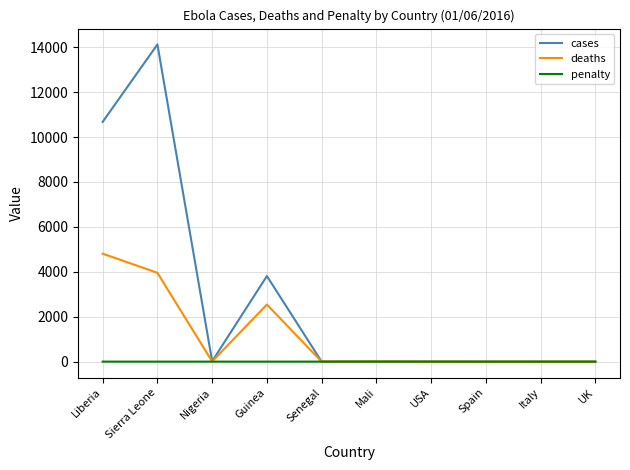

List the series in order of their overall mean, lowest first.

penalty, deaths, cases